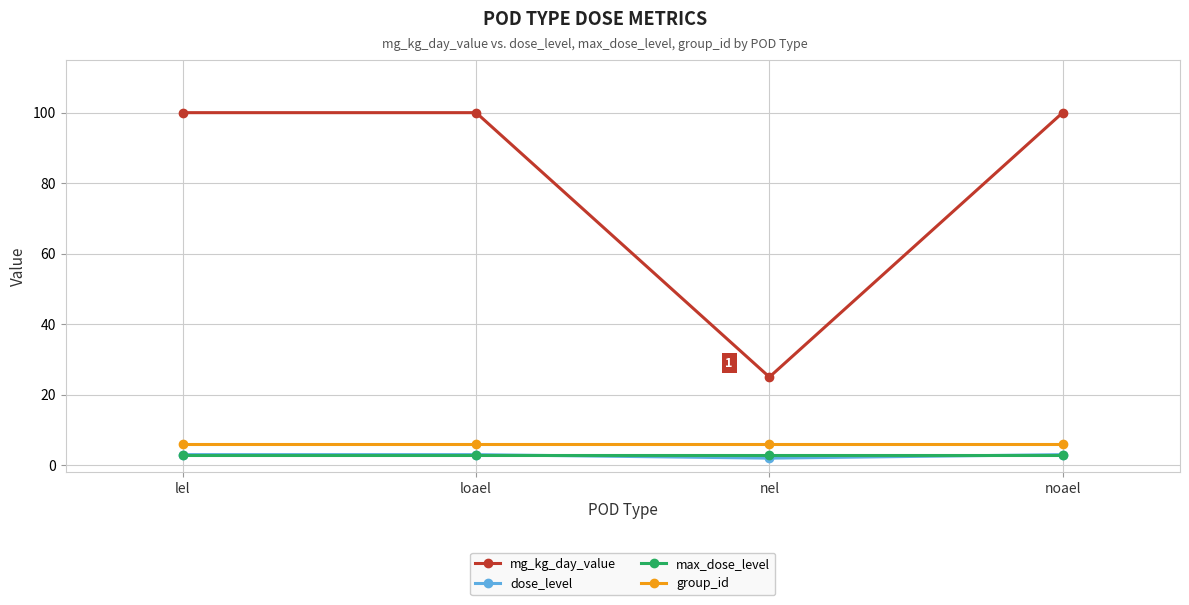

True or false: mg_kg_day_value and max_dose_level intersect in this chart.

False